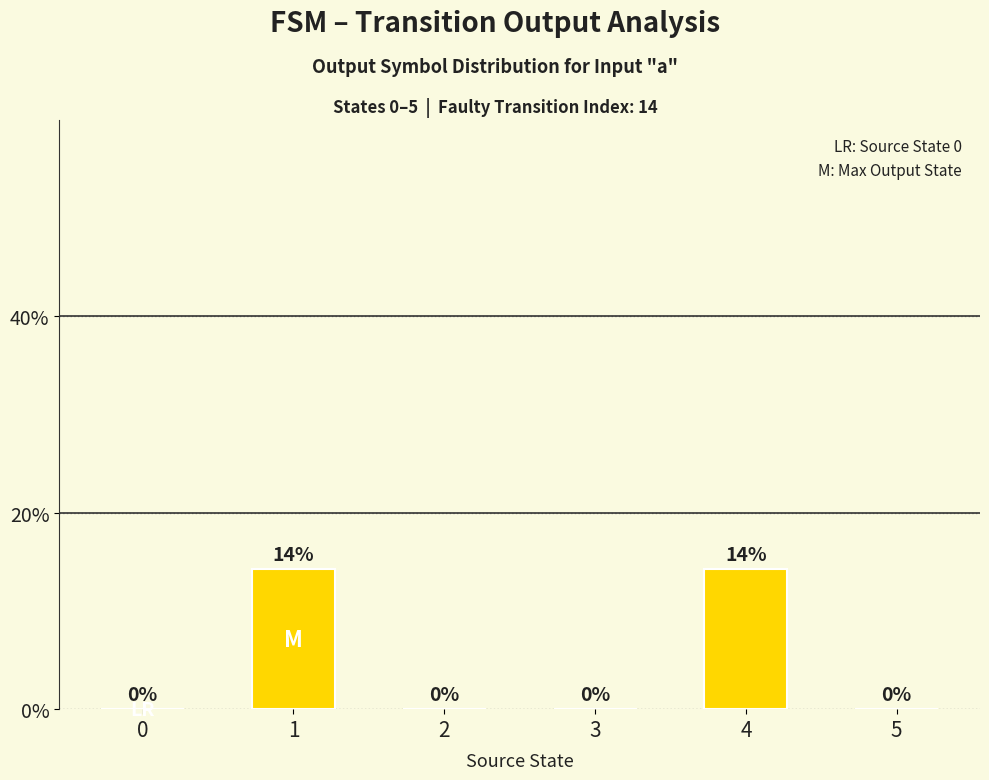

Reading left to right, what are all the values shown in this chart?

0.0	0.1	0.0	0.0	0.1	0.0